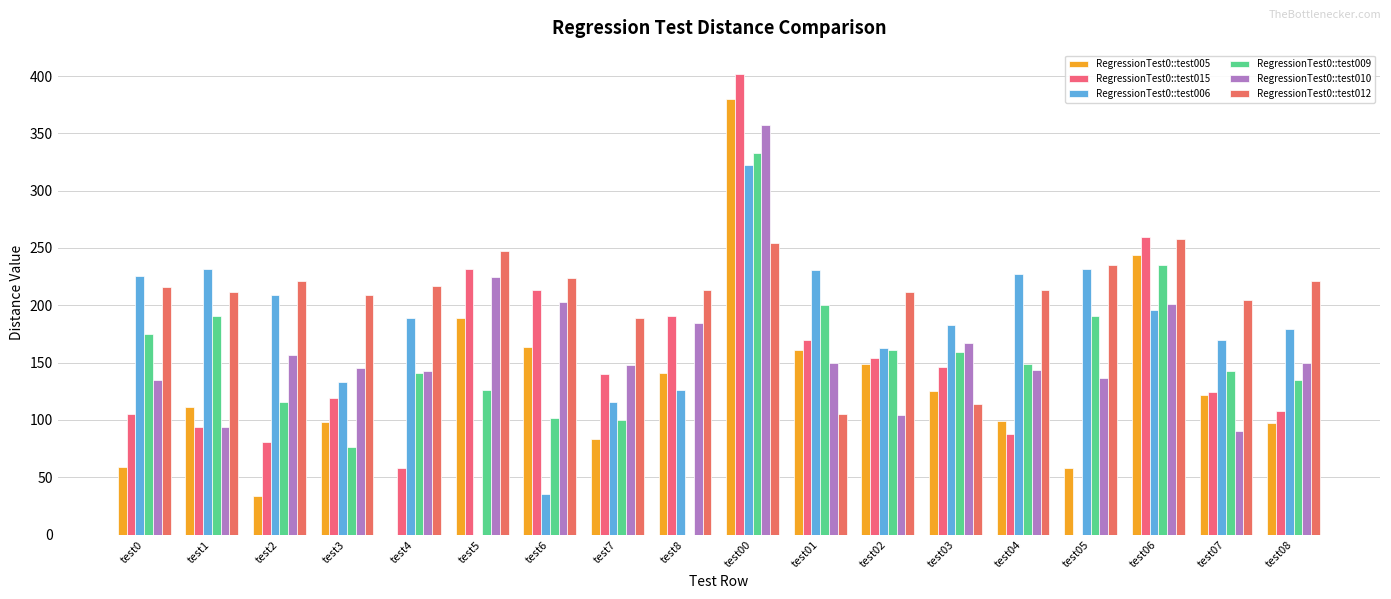

How many groups of bars are there?

18